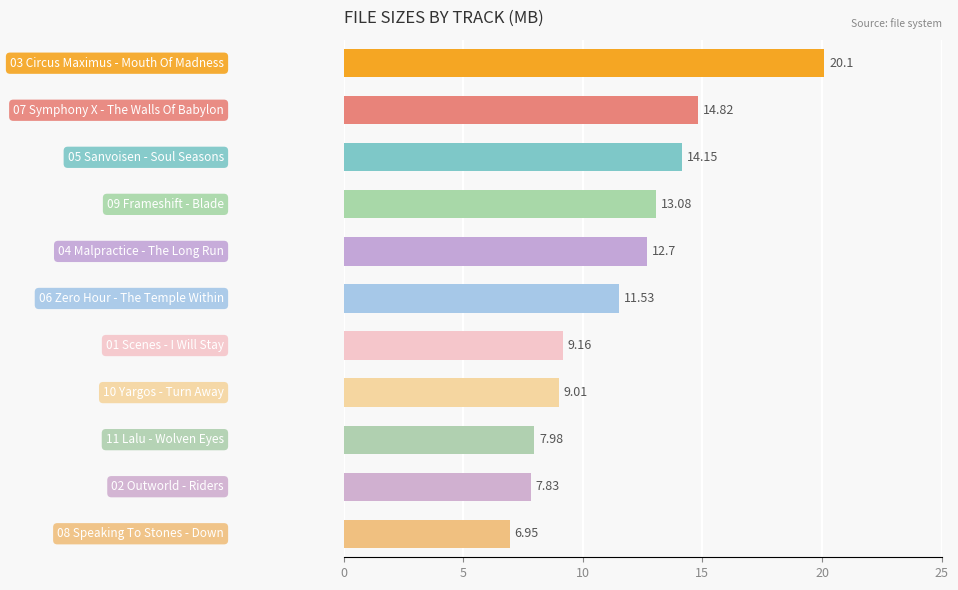

Count the number of categories in the chart.

11